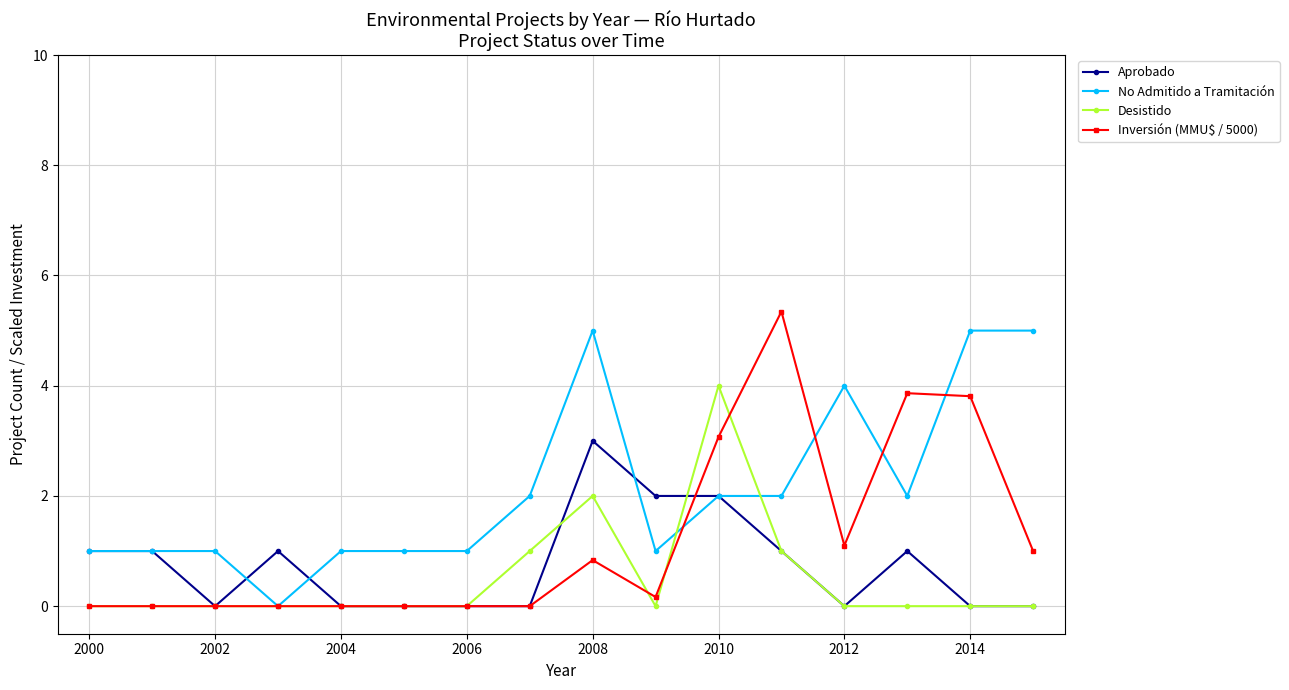

What is the difference between the maximum and minimum values in the No Admitido a Tramitación series?

5.0